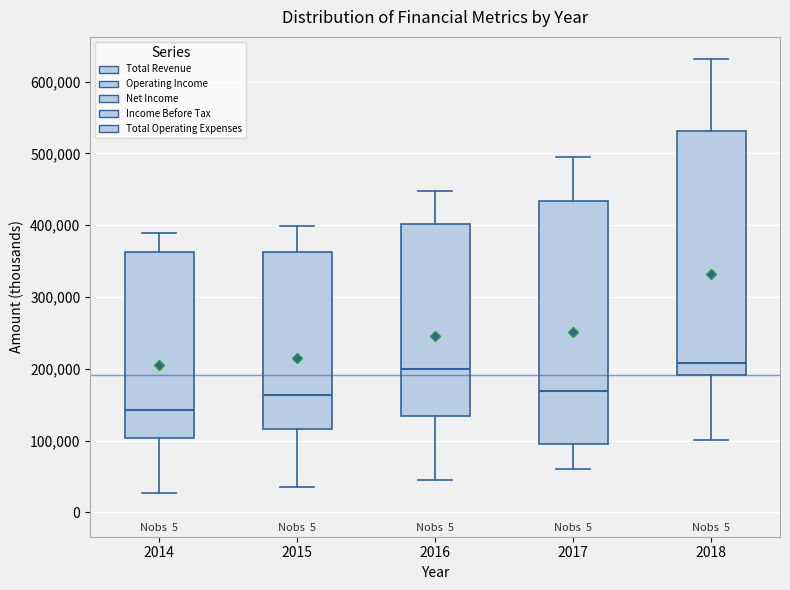

Reading left to right, read every box against the y-axis: the position of its median line, the range the box covers, and the ends of its whiskers. The values are not printed on the chart, so give them approximately, as read against the axis.

2014: median 140000, box 100000 to 360000, whiskers 30000 to 390000
2015: median 160000, box 120000 to 360000, whiskers 40000 to 400000
2016: median 200000, box 130000 to 400000, whiskers 50000 to 450000
2017: median 170000, box 100000 to 430000, whiskers 60000 to 500000
2018: median 210000, box 190000 to 530000, whiskers 100000 to 630000